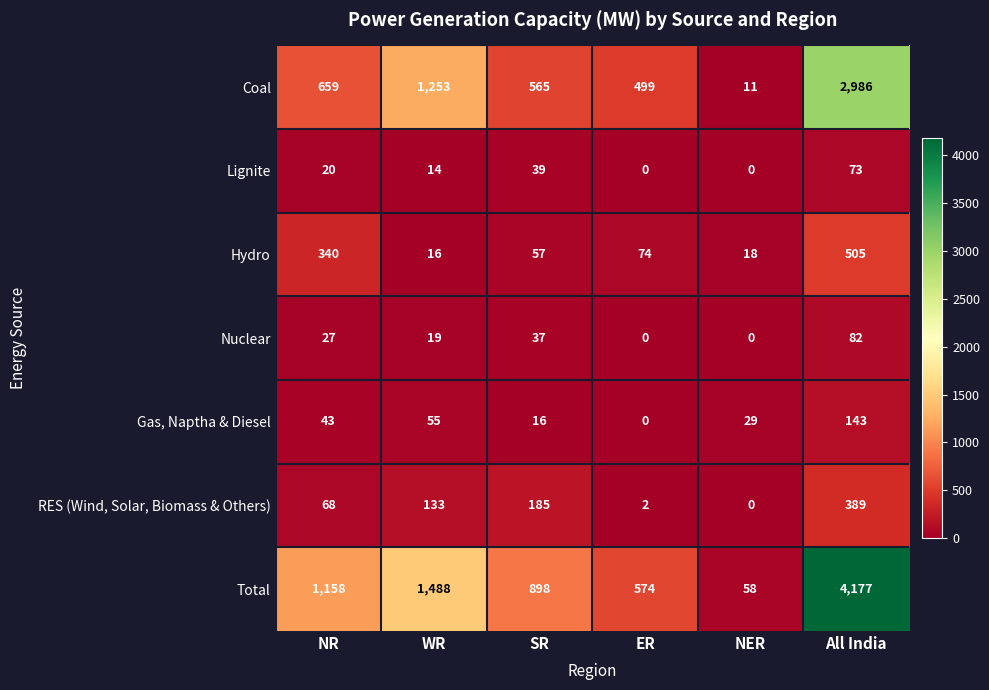

How many Nuclear values are between 0 and 37?

5